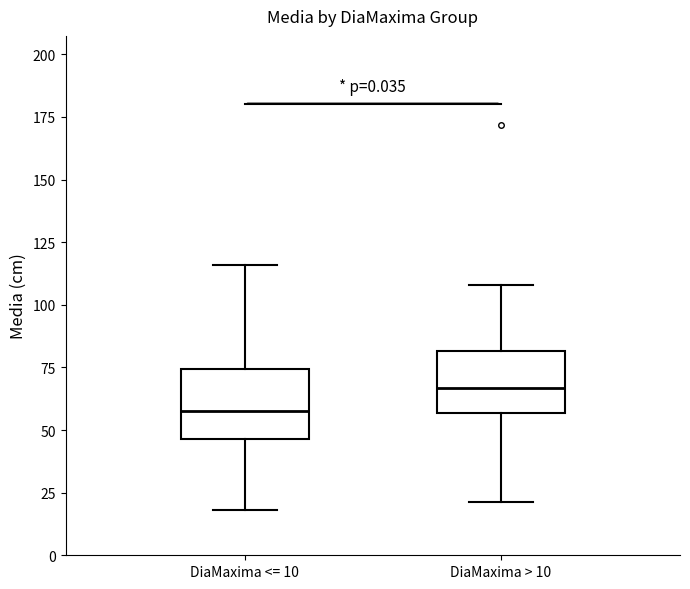

Reading left to right, transcribe this box plot: for each box, give where its median line is, the range the box spans, and where its two whiskers end, as read against the y-axis. The values are not printed on the chart, so give them approximately, as read against the axis.

DiaMaxima <= 10: median 60, box 45 to 75, whiskers 20 to 115
DiaMaxima > 10: median 65, box 55 to 80, whiskers 20 to 110